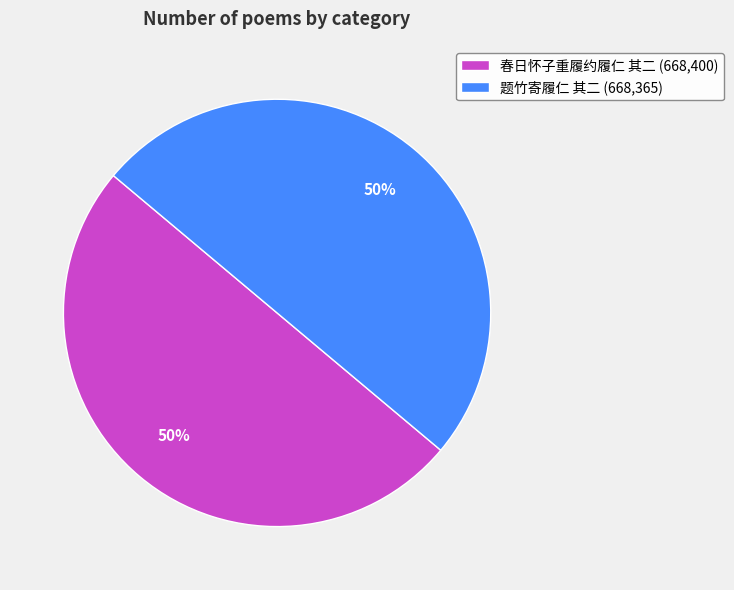

To the nearest percent, what is the average slice percentage?

50%